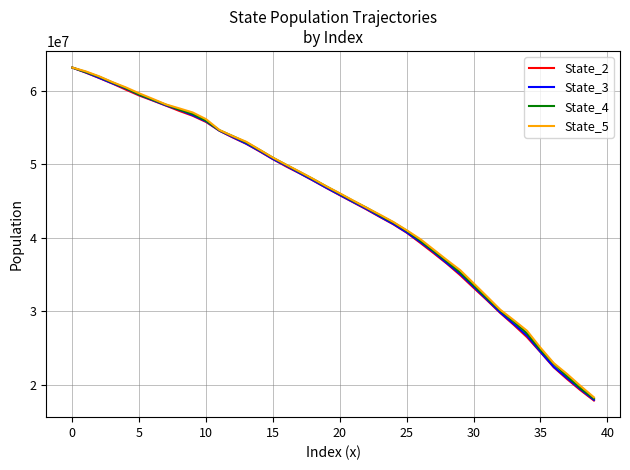

What are all the series names shown in the legend?

State_2, State_3, State_4, State_5